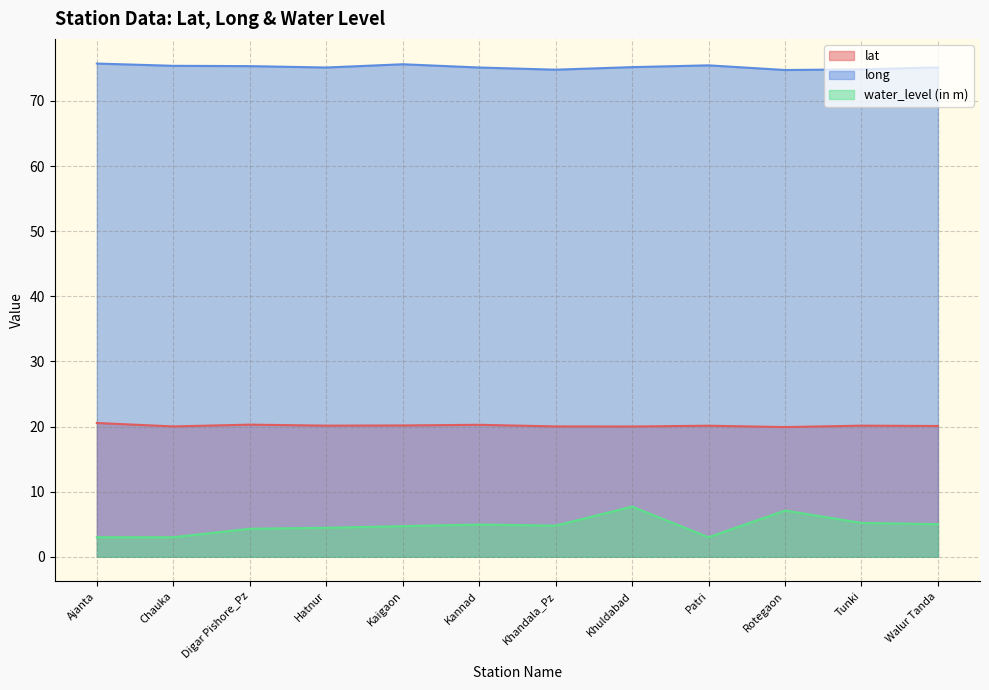

Which series has the largest range (max minus min)?

water_level (in m)